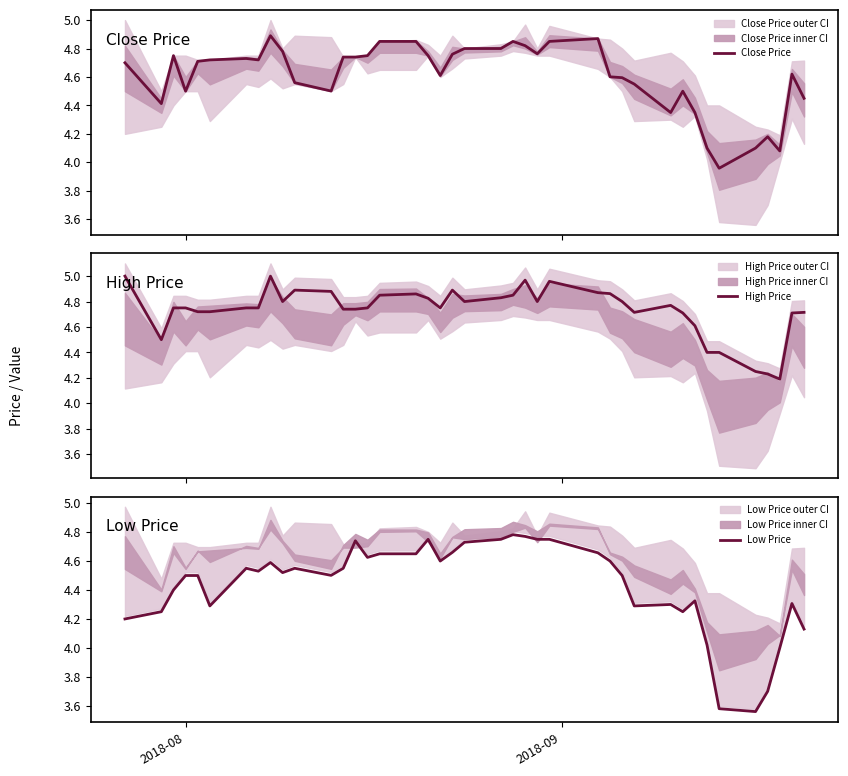

Reading right to left, extract all data points from this chart.

Close Price: 4.5	4.6	4.1	4.2	4.1	4.0	4.1	4.3	4.5	4.3	4.5	4.6	4.6	4.9	4.8	4.8	4.8	4.8	4.8	4.8	4.8	4.6	4.8	4.8	4.8	4.8	4.7	4.7	4.5	4.6	4.8	4.9	4.7	4.7	4.7	4.7	4.5	4.8	4.4	4.7
High Price: 4.7	4.7	4.2	4.2	4.2	4.4	4.4	4.6	4.7	4.8	4.7	4.8	4.9	4.9	5.0	4.8	5.0	4.8	4.8	4.8	4.9	4.8	4.8	4.9	4.8	4.8	4.7	4.7	4.9	4.9	4.8	5.0	4.8	4.8	4.7	4.7	4.8	4.8	4.5	5.0
Low Price: 4.1	4.3	4.0	3.7	3.6	3.6	4.0	4.3	4.2	4.3	4.3	4.5	4.6	4.7	4.8	4.8	4.8	4.8	4.8	4.7	4.7	4.6	4.8	4.7	4.7	4.6	4.7	4.5	4.5	4.5	4.5	4.6	4.5	4.6	4.3	4.5	4.5	4.4	4.2	4.2